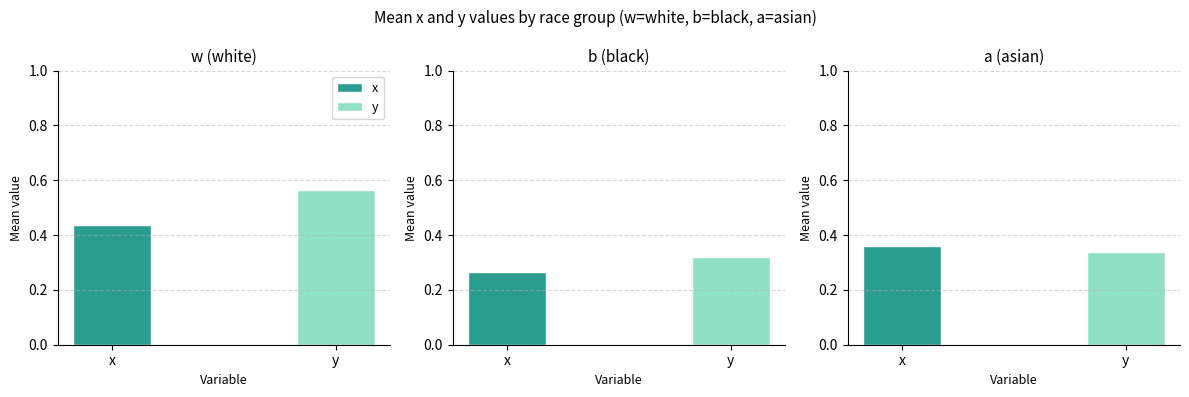

True or false: y has a value of 0.3 at b.

True